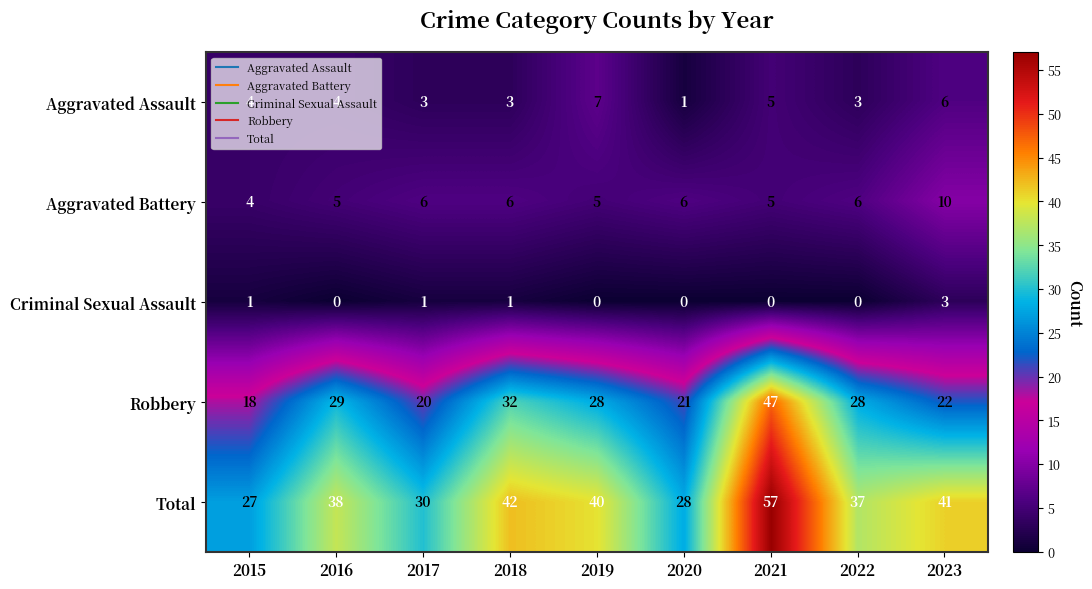

At which category does the chart reach its peak across all series?

2021